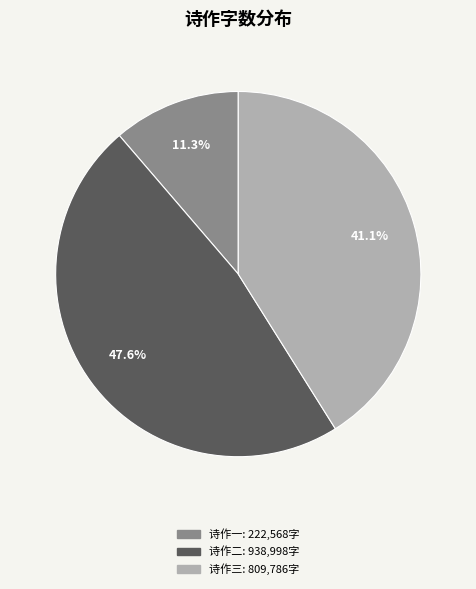

Count the number of slices in the pie.

3